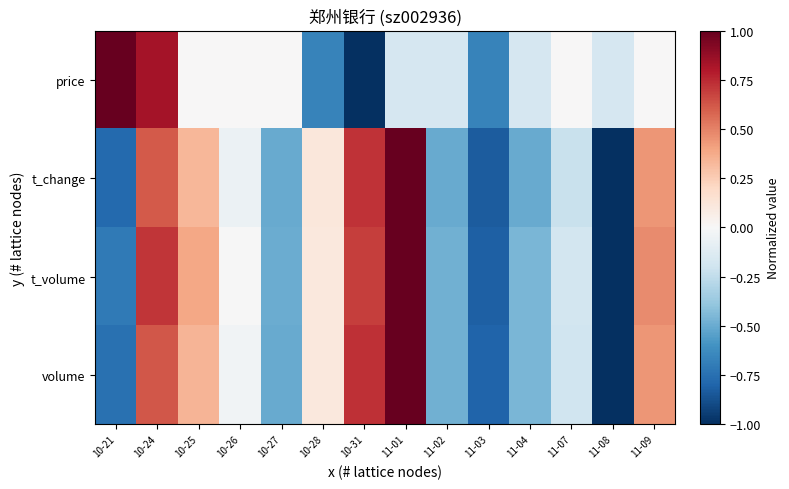

Reading left to right, extract all data points from this chart.

price: 10-21=1.0	10-24=0.8	10-25=0.0	10-26=0.0	10-27=0.0	10-28=-0.7	10-31=-1.0	11-01=-0.2	11-02=-0.2	11-03=-0.7	11-04=-0.2	11-07=0.0	11-08=-0.2	11-09=0.0
t_change: 10-21=-0.8	10-24=0.6	10-25=0.3	10-26=-0.1	10-27=-0.5	10-28=0.1	10-31=0.7	11-01=1.0	11-02=-0.5	11-03=-0.8	11-04=-0.5	11-07=-0.2	11-08=-1.0	11-09=0.4
t_volume: 10-21=-0.7	10-24=0.7	10-25=0.4	10-26=-0.0	10-27=-0.5	10-28=0.1	10-31=0.7	11-01=1.0	11-02=-0.5	11-03=-0.8	11-04=-0.5	11-07=-0.2	11-08=-1.0	11-09=0.5
volume: 10-21=-0.7	10-24=0.6	10-25=0.3	10-26=-0.0	10-27=-0.5	10-28=0.1	10-31=0.7	11-01=1.0	11-02=-0.5	11-03=-0.8	11-04=-0.5	11-07=-0.2	11-08=-1.0	11-09=0.4